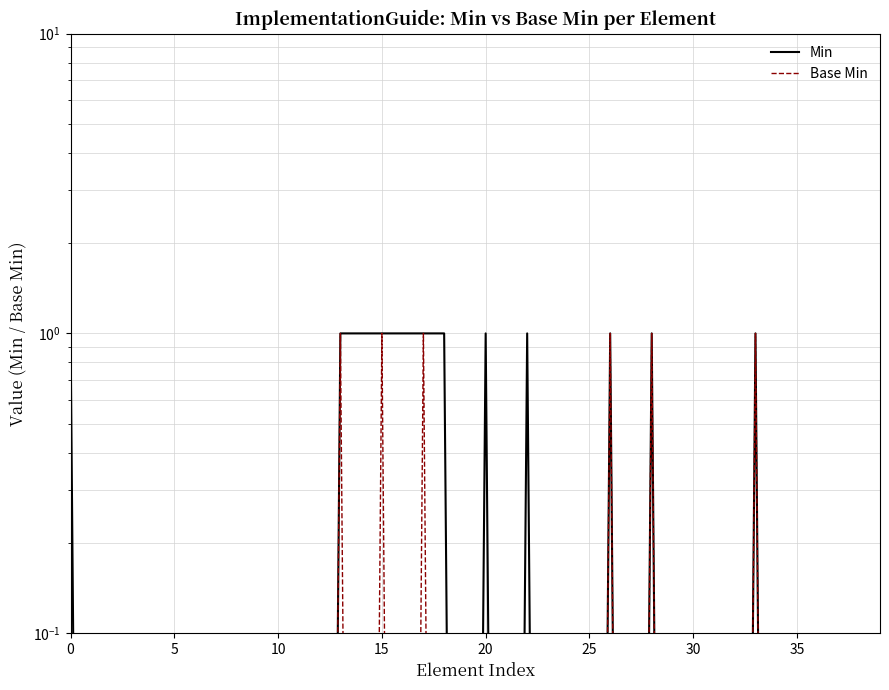

What is the label of the 16th point from the right?

24